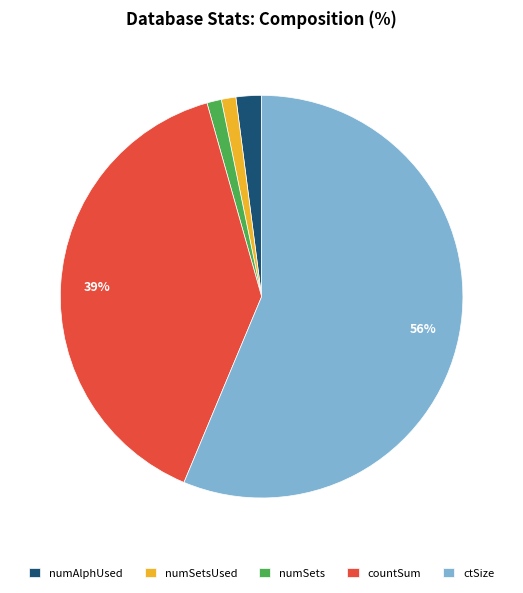

What is the majority slice?

ctSize